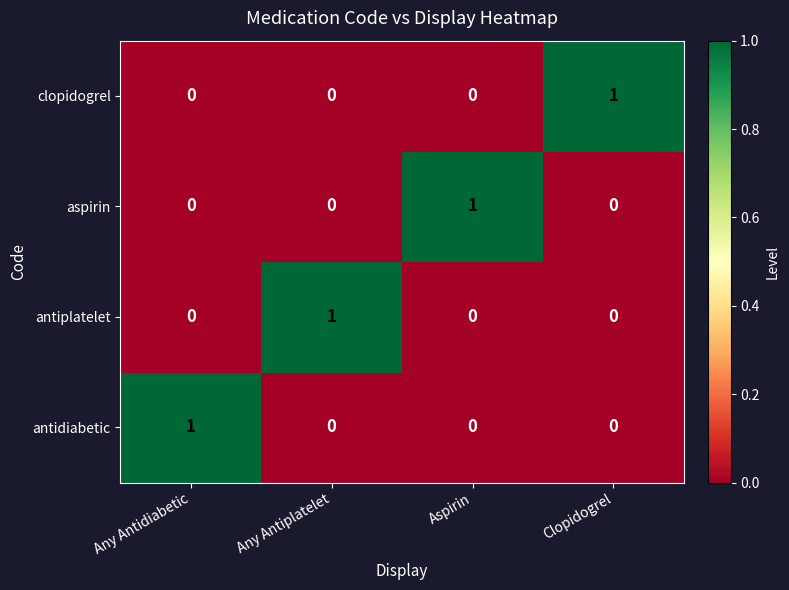

Reading right to left, what are all the values shown in this chart?

clopidogrel: 1	0	0	0
aspirin: 0	1	0	0
antiplatelet: 0	0	1	0
antidiabetic: 0	0	0	1